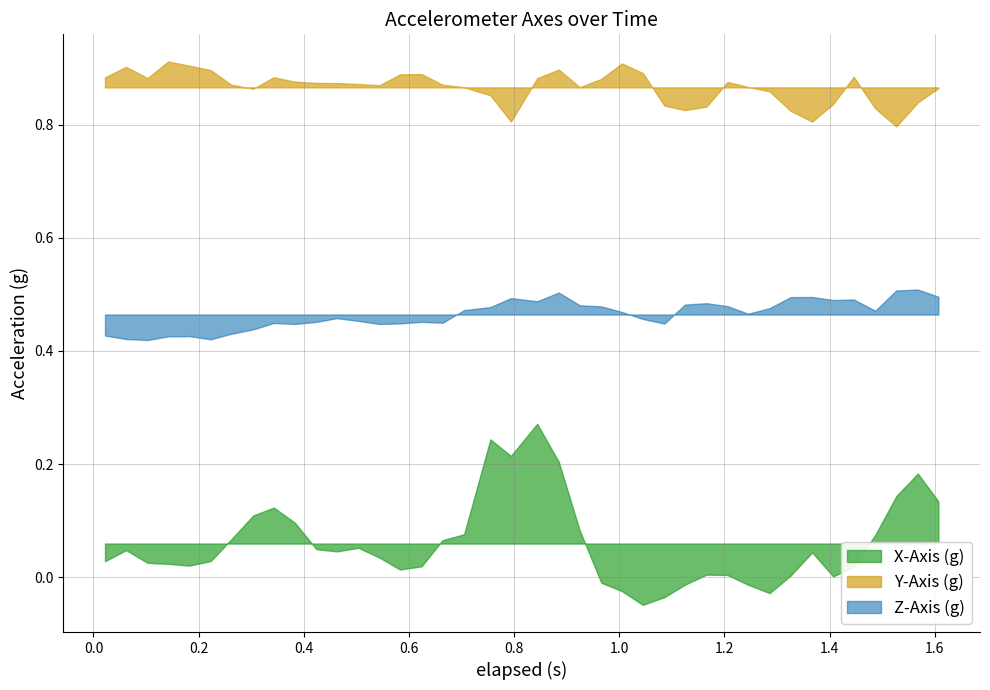

What is the sum of all X-Axis (g) values?

2.4